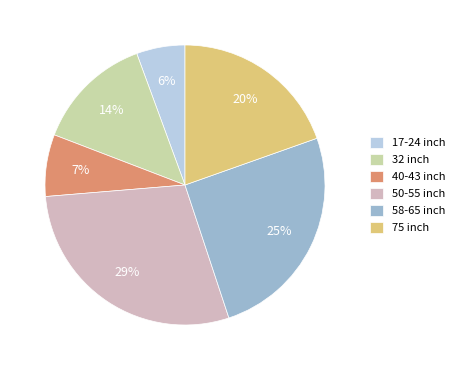

How many segments does this pie chart have?

6